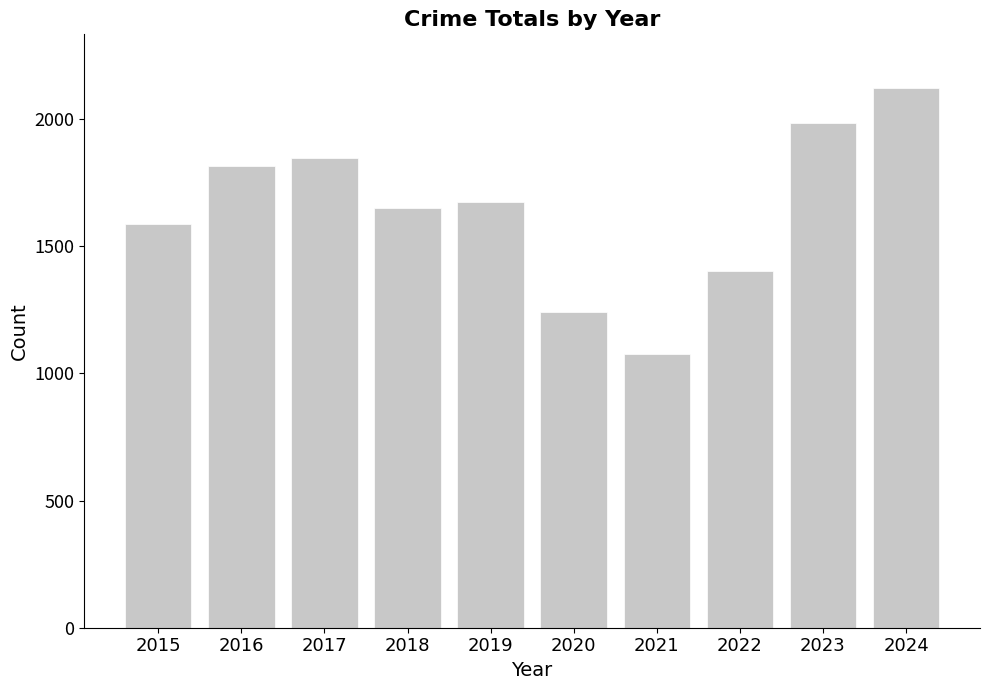

Rank the categories by value from highest to lowest.

2024, 2023, 2017, 2016, 2019, 2018, 2015, 2022, 2020, 2021